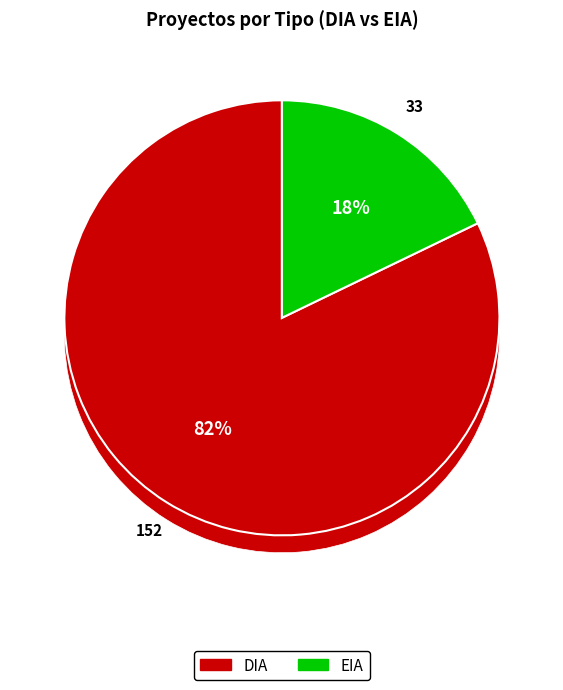

Which category has the smallest portion of the pie?

EIA